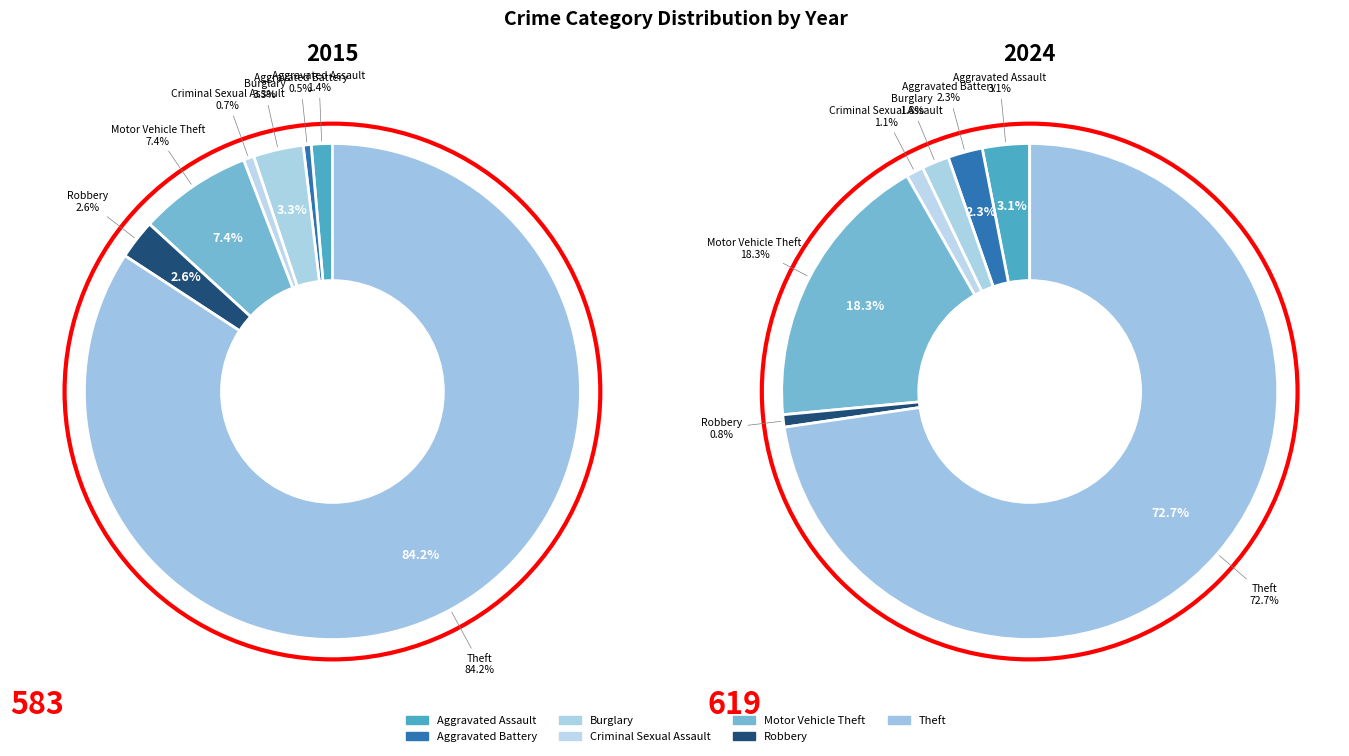

True or false: Motor Vehicle Theft accounts for 7% of the total.

True